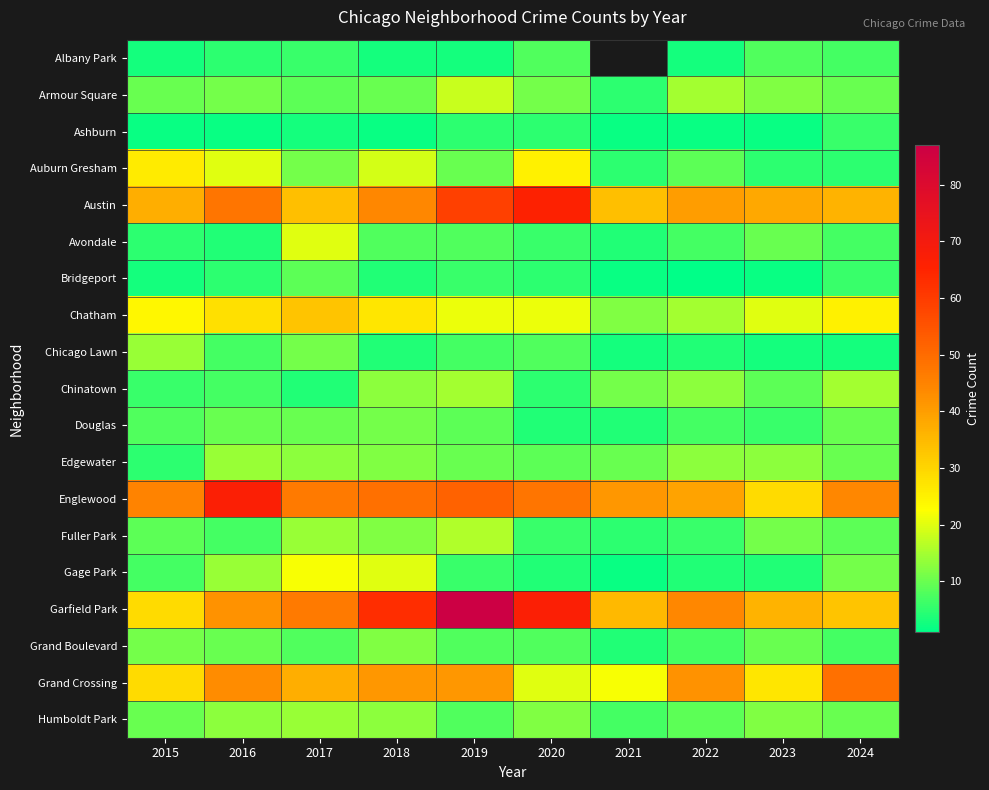

What is the minimum value shown in the chart?

1.0